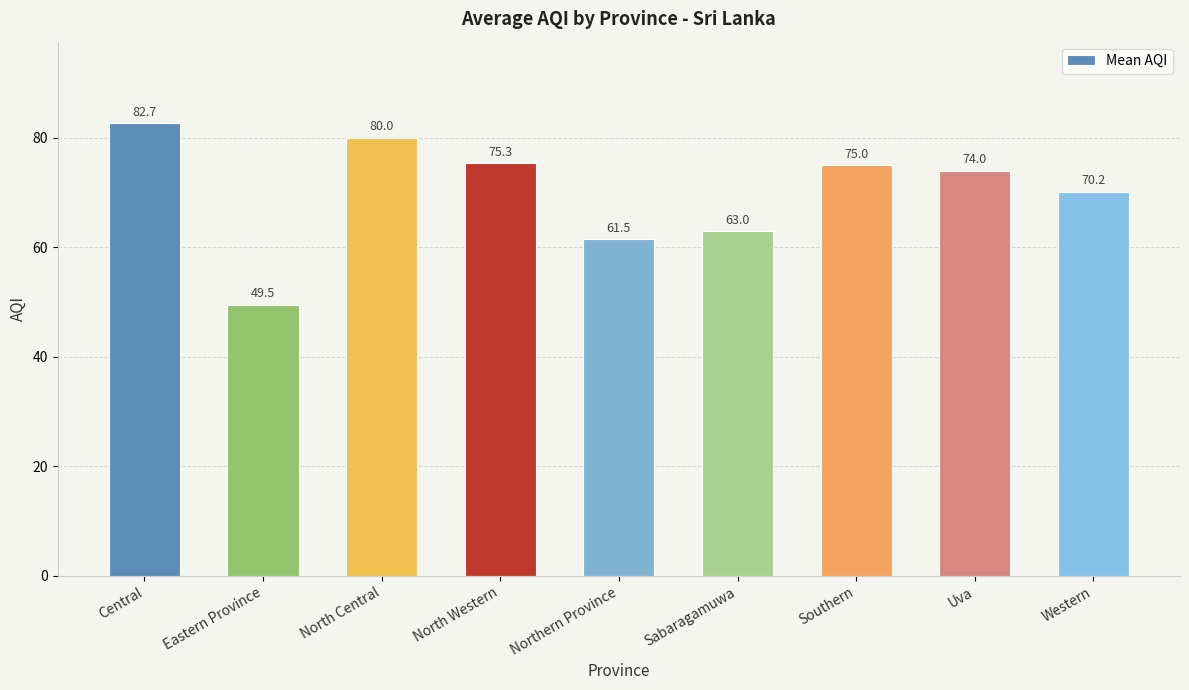

The value at Central is 143.3. True or false?

False